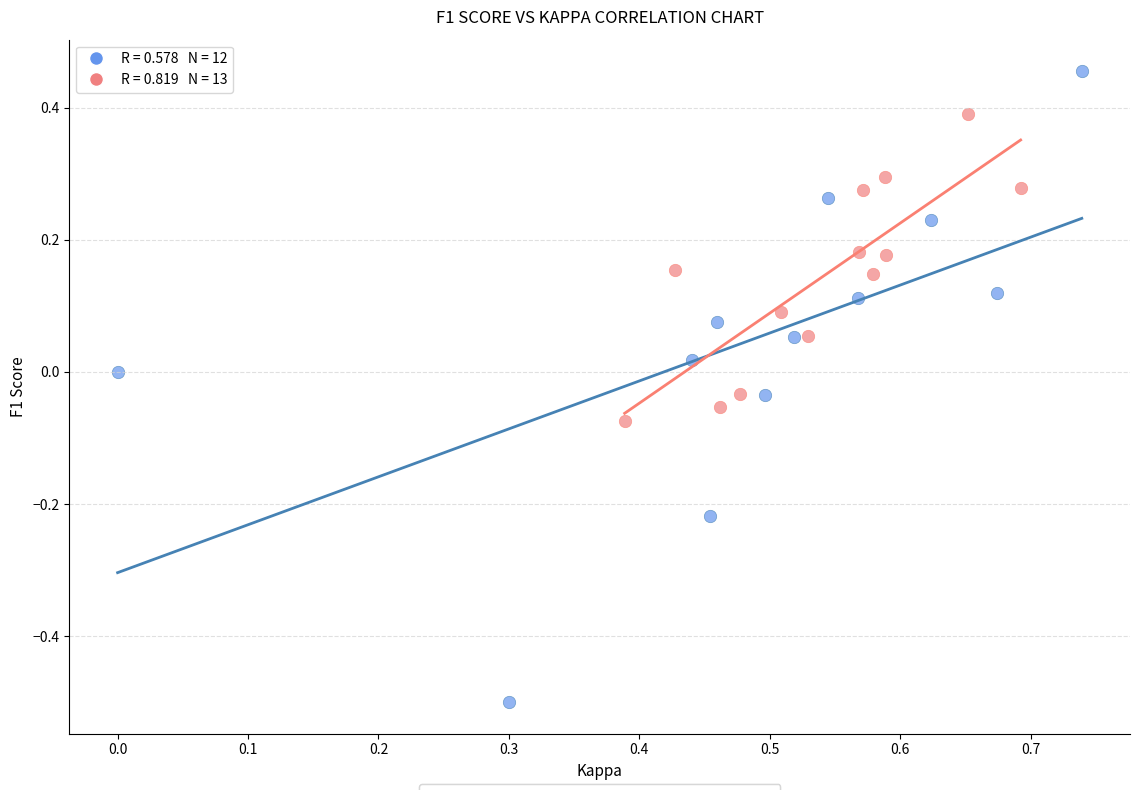

Which series contains the lowest Y value?

Group A (IDs 1–13)